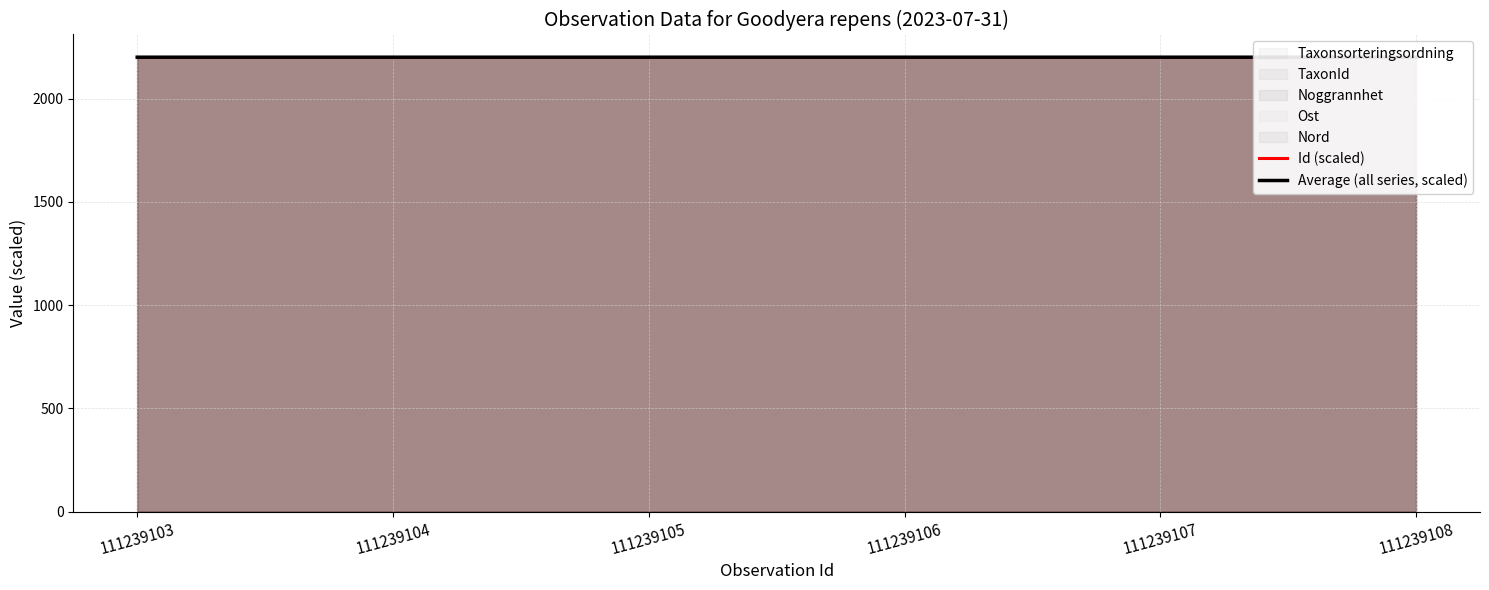

List the labels in order of Id (scaled) value, largest first.

111239106, 111239104, 111239108, 111239103, 111239107, 111239105